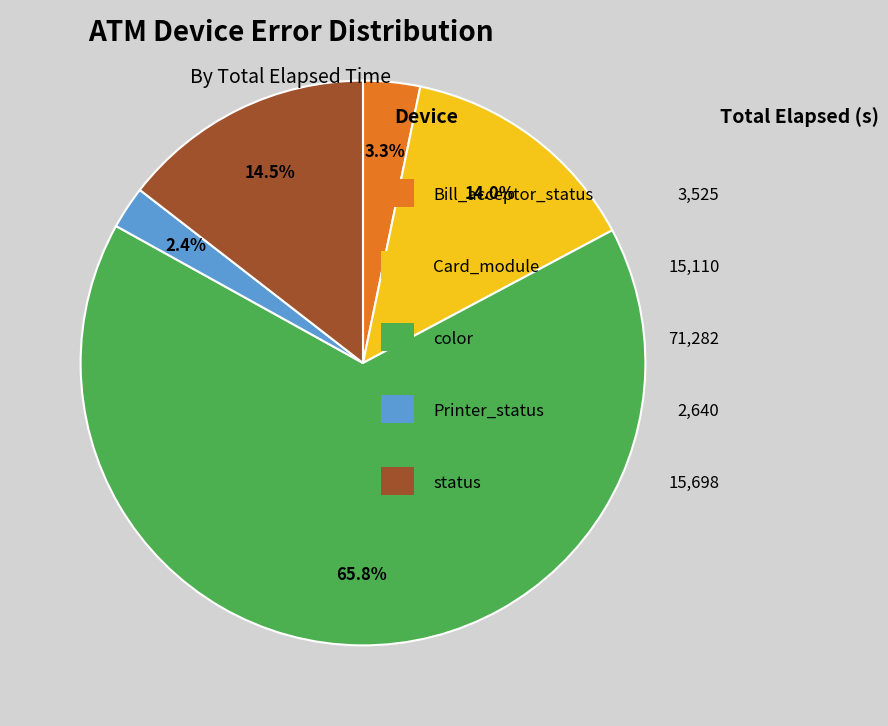

How many segments does this pie chart have?

5